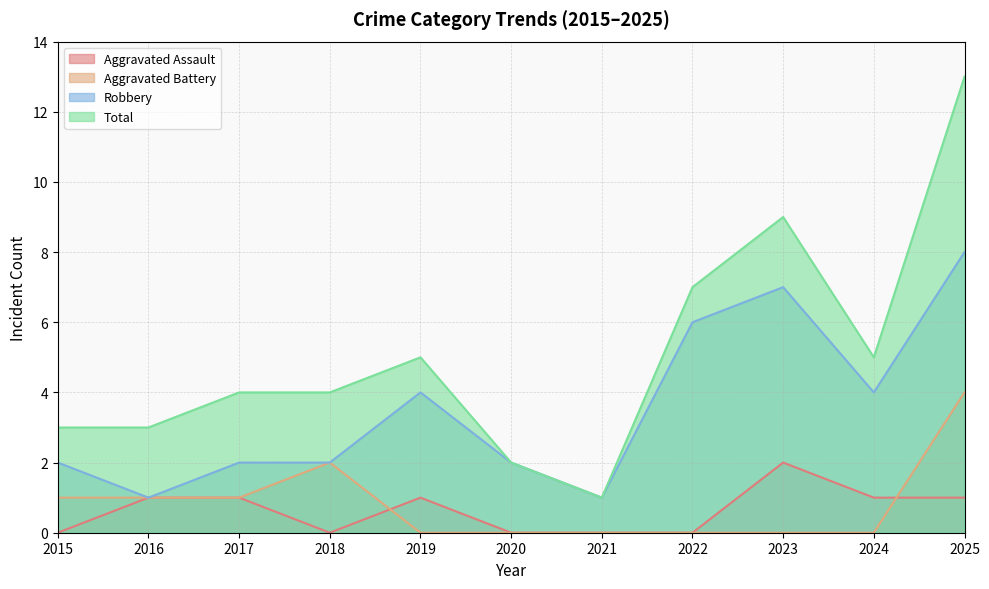

List the series in order of their peak value, highest first.

Total, Robbery, Aggravated Battery, Aggravated Assault